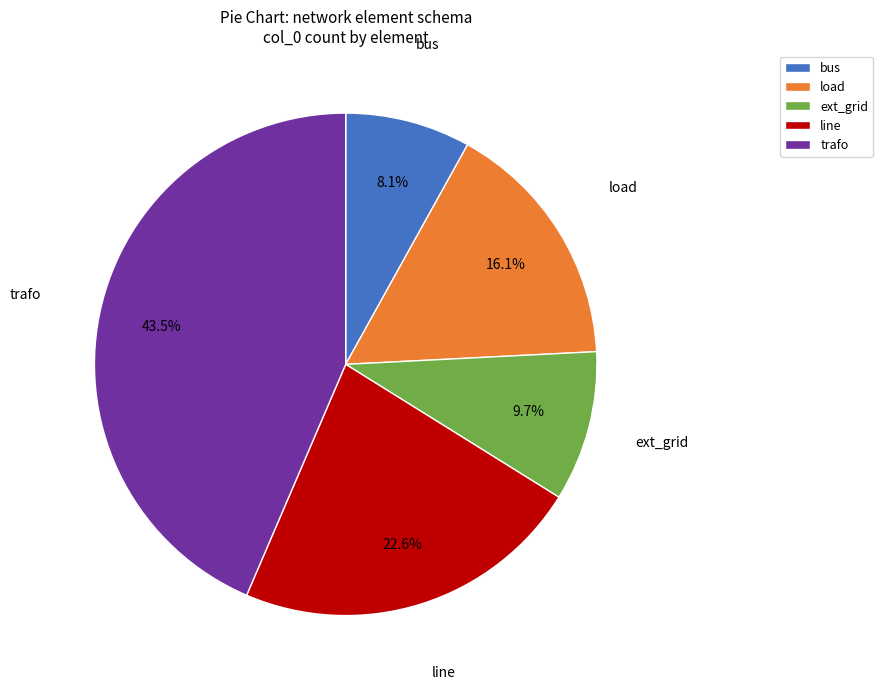

Approximately how many times larger is the value at trafo compared to bus?

5.4